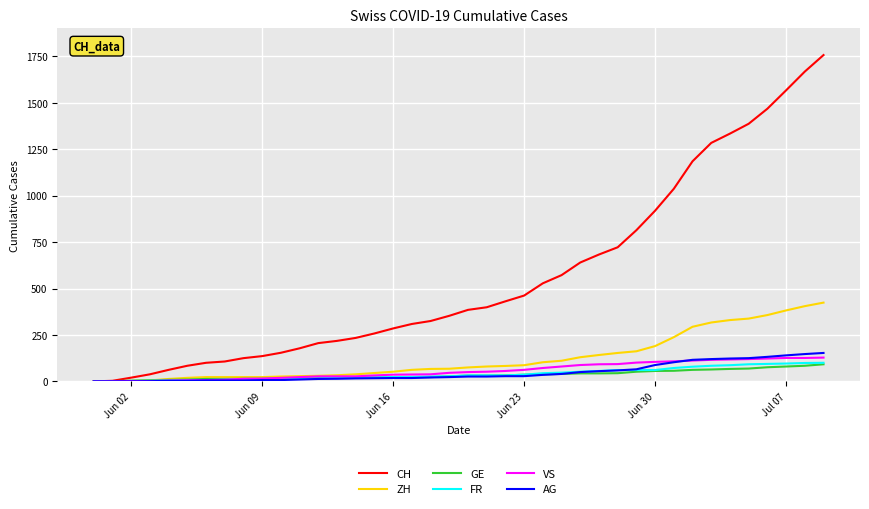

What is the highest value of the VS series?

128